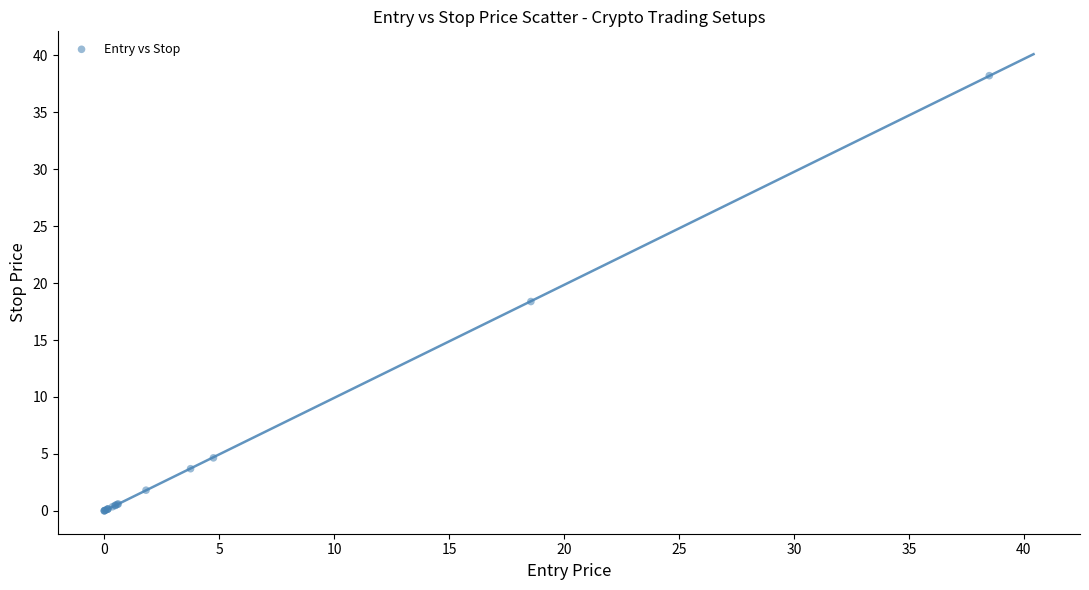

What Y value in the scatter plot is closest to 19?

18.4